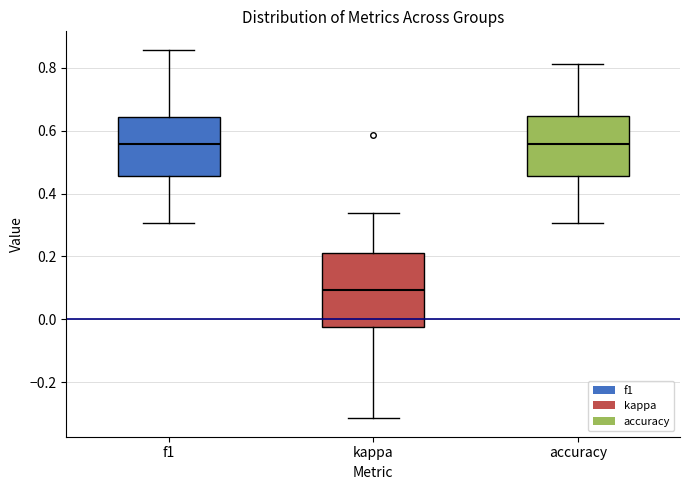

Which box is the tallest, from its lower edge to its upper edge?

kappa